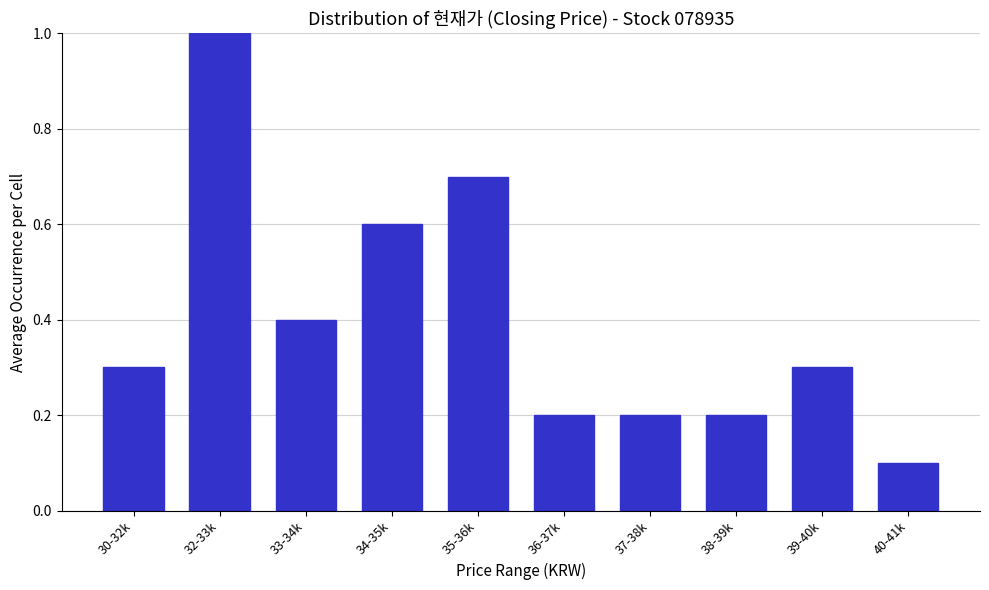

Reading left to right, extract all data points from this chart.

30-32k=0.3	32-33k=1.0	33-34k=0.4	34-35k=0.6	35-36k=0.7	36-37k=0.2	37-38k=0.2	38-39k=0.2	39-40k=0.3	40-41k=0.1